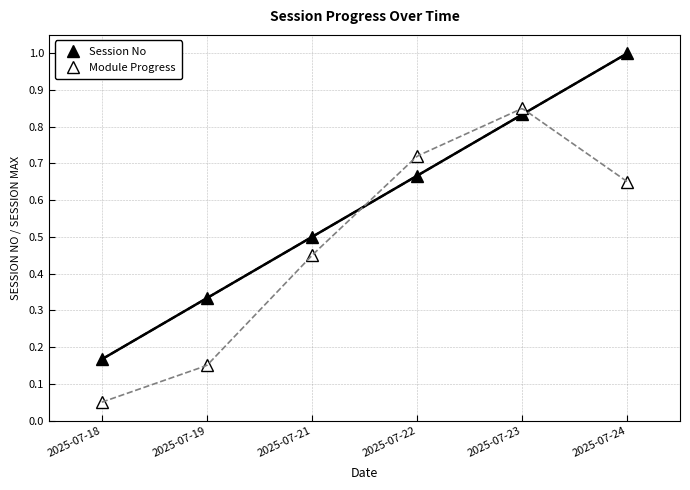

Is this an area chart (filled region under the line)?

No